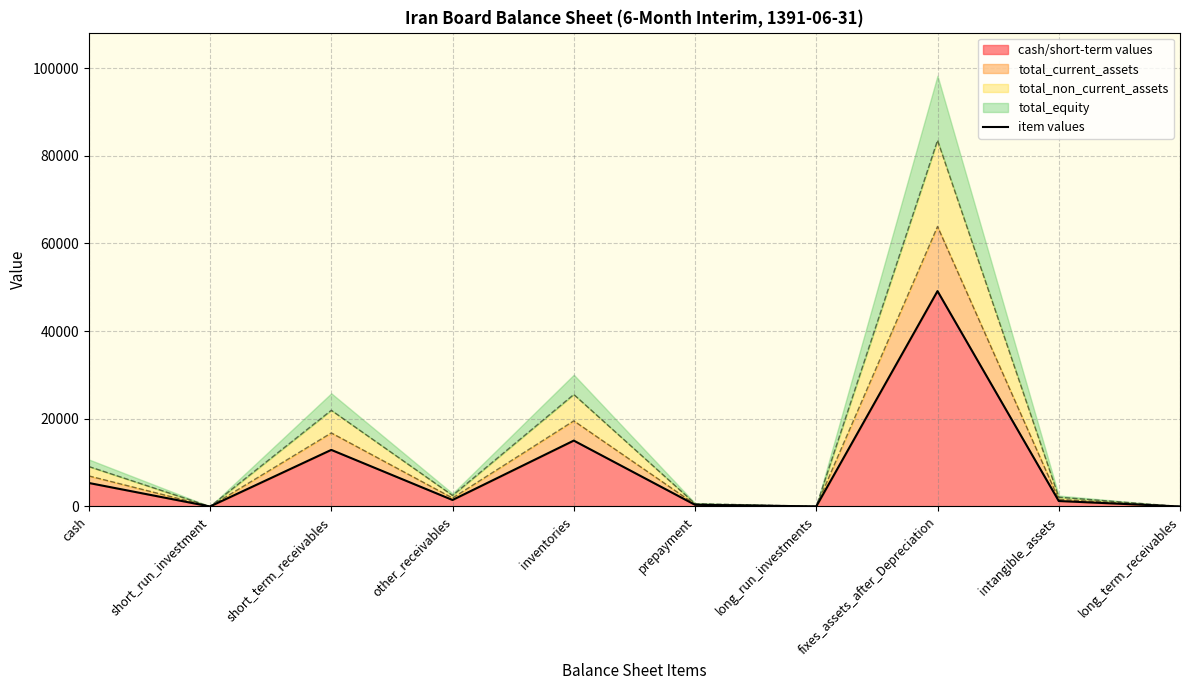

True or false: the data has more than 2 interior local peaks.

True